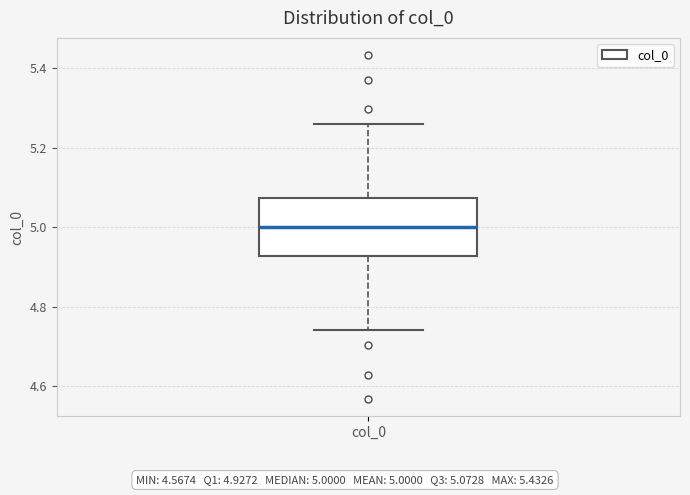

Where does the median line of the box for col_0 sit on the y-axis? The values are not printed on the chart, so give them approximately, as read against the axis.

5.00